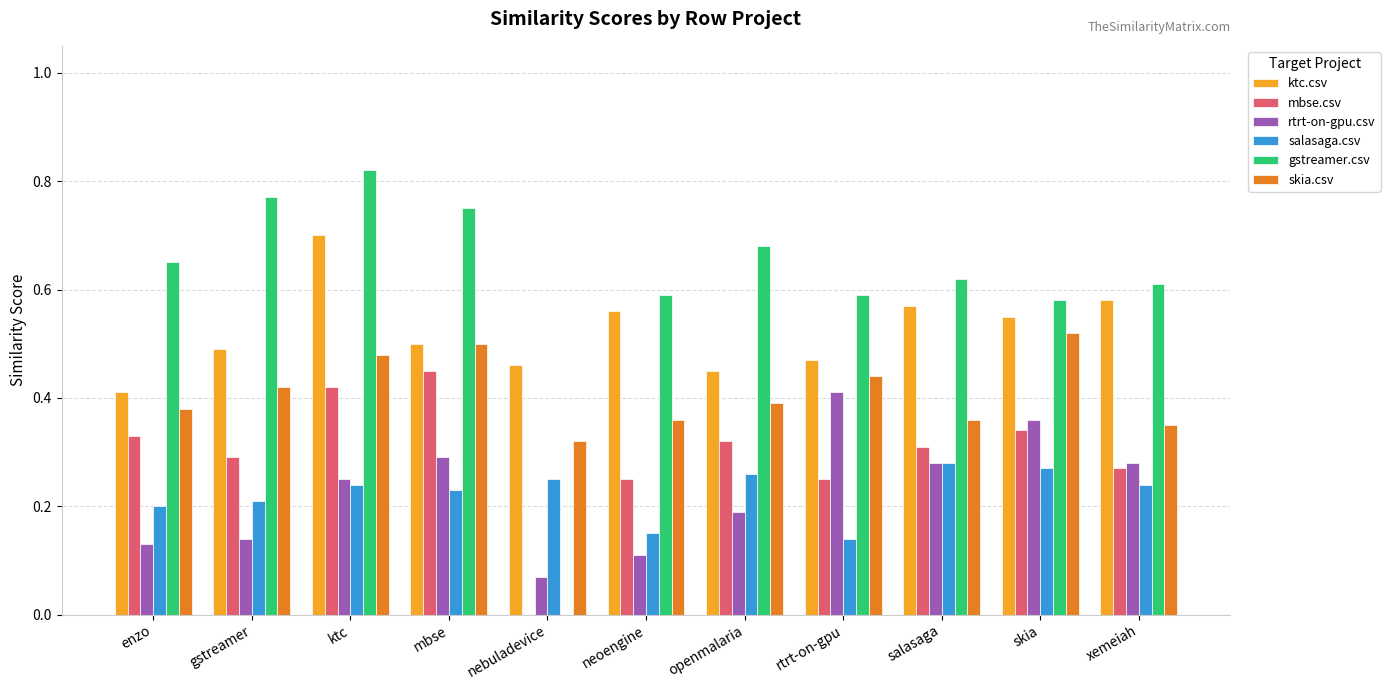

What is the sum of all salasaga.csv values?

2.5